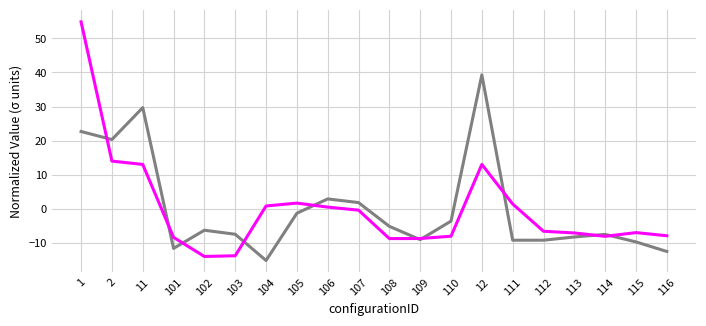

What is the total value across all series at 112?

-15.9